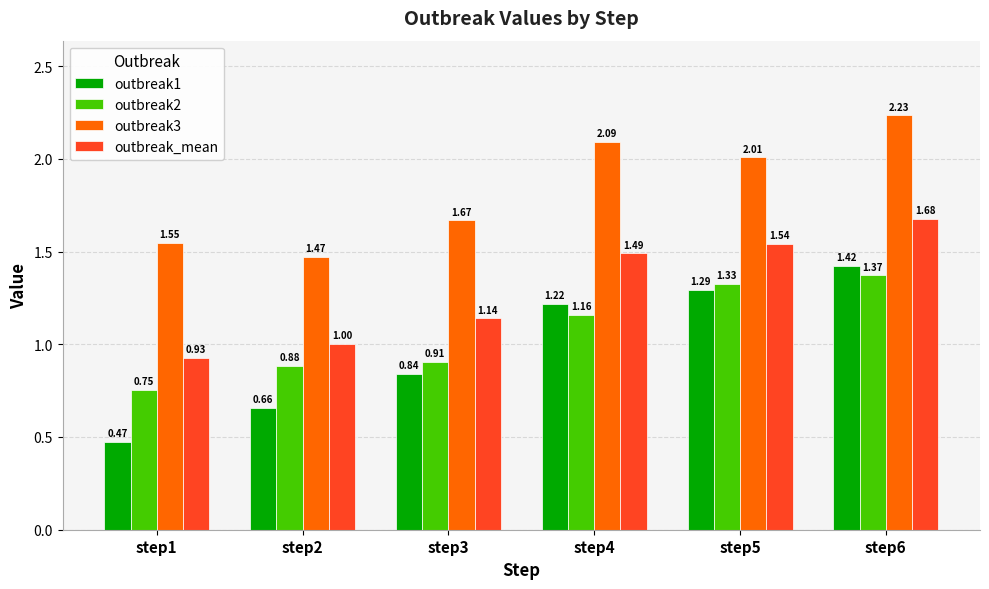

What are all the series names shown in the legend?

outbreak1, outbreak2, outbreak3, outbreak_mean